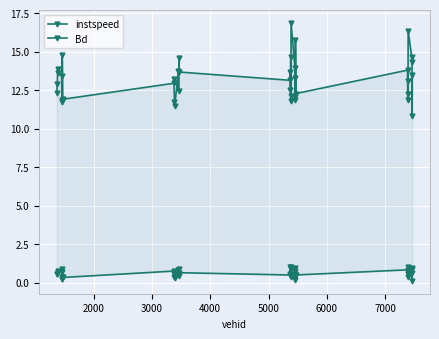

How many lines are shown in the chart?

2